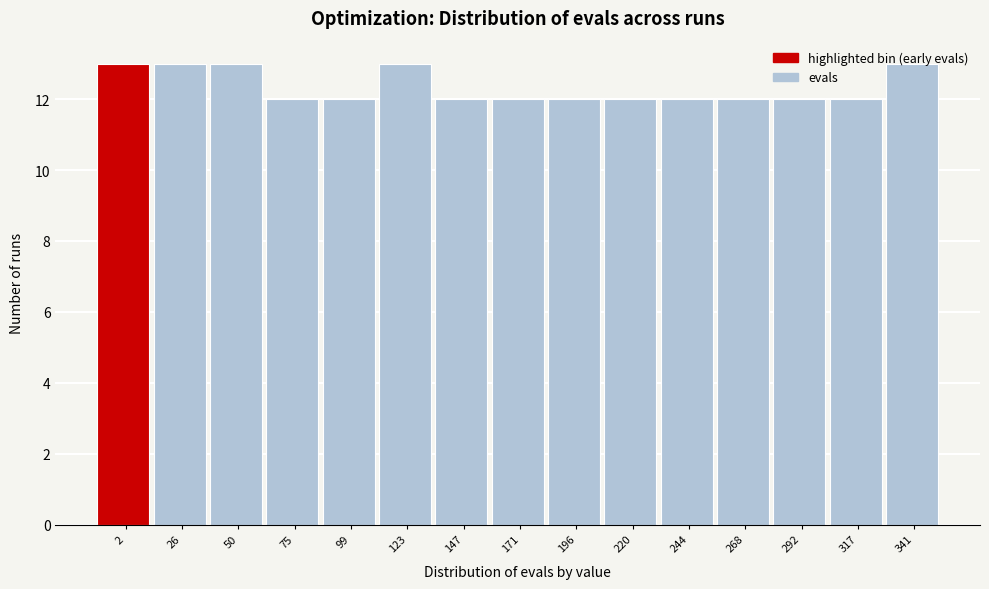

True or false: the data shows 17 at 220.

False